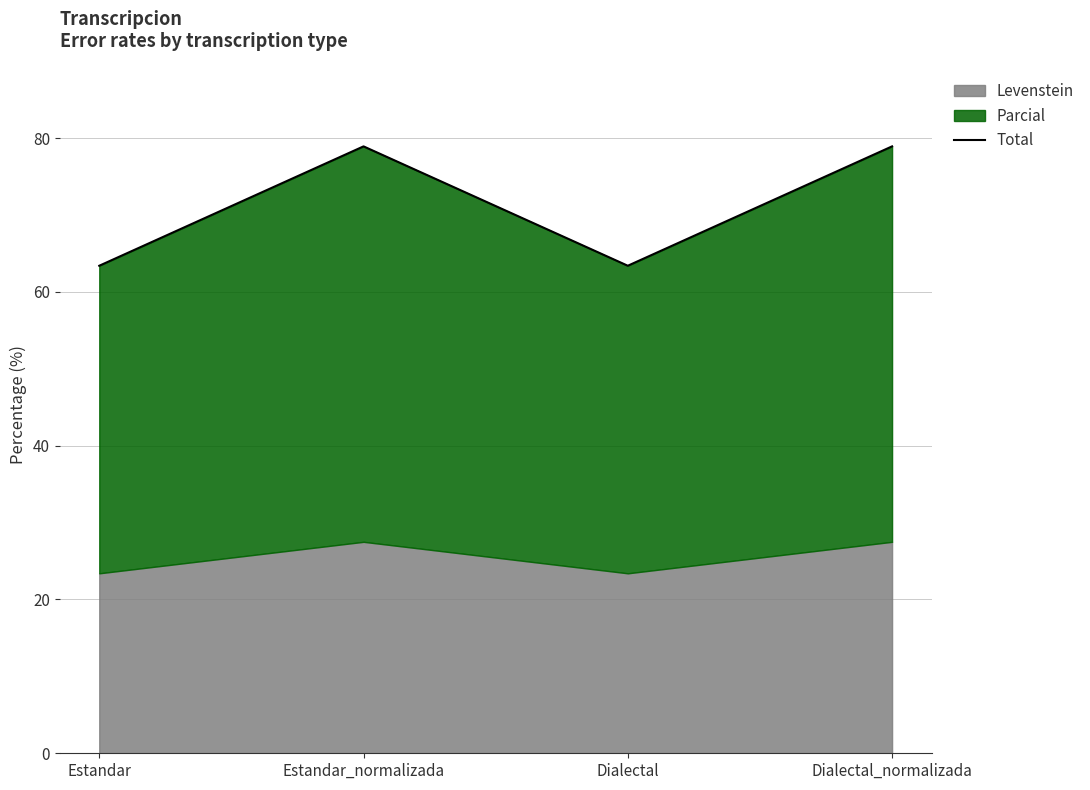

What is the greatest value displayed?

78.9